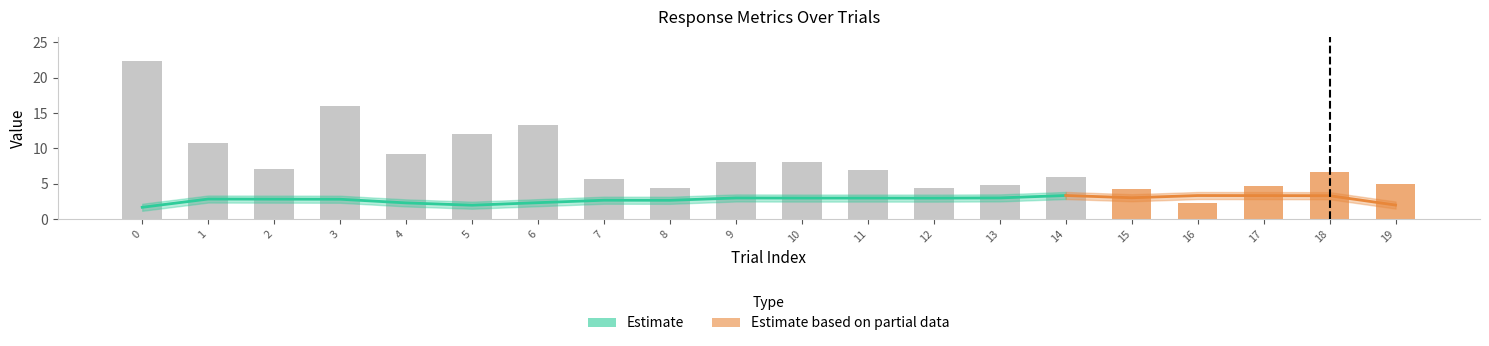

Between 10 and 16, which is larger?

10